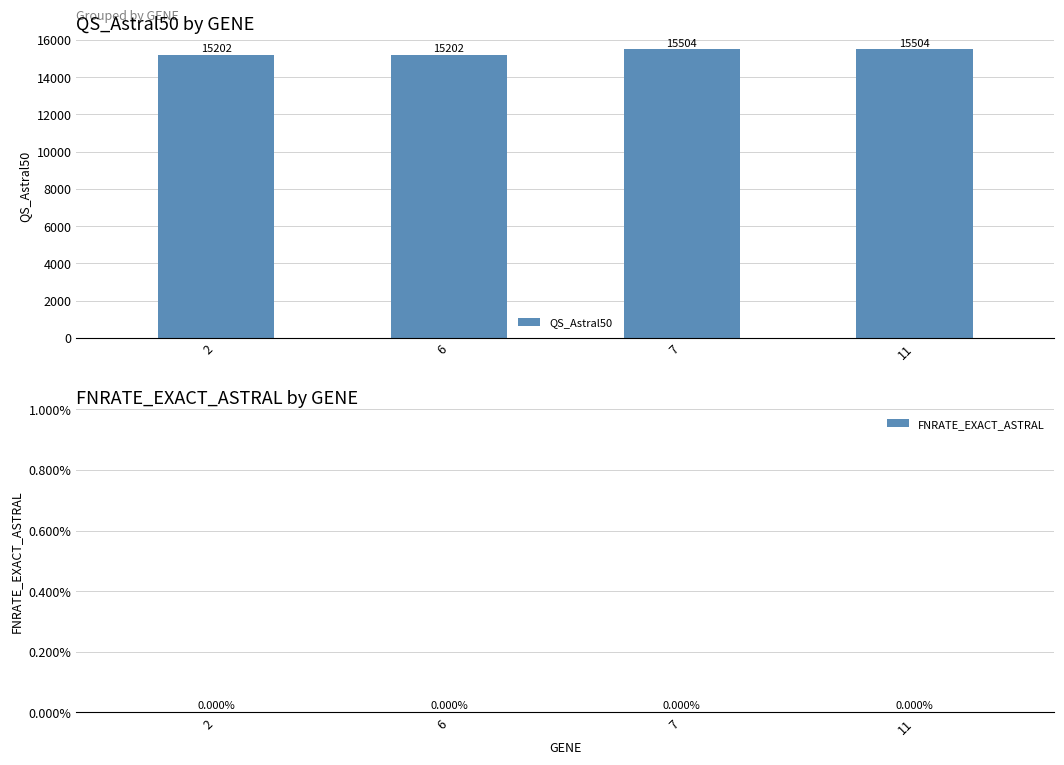

Reading left to right, extract all data points from this chart.

15202	15202	15504	15504